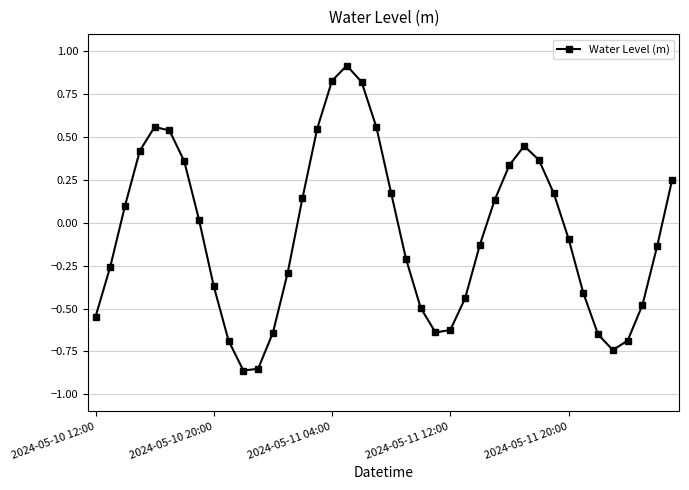

What is the sum of all values?

-2.6